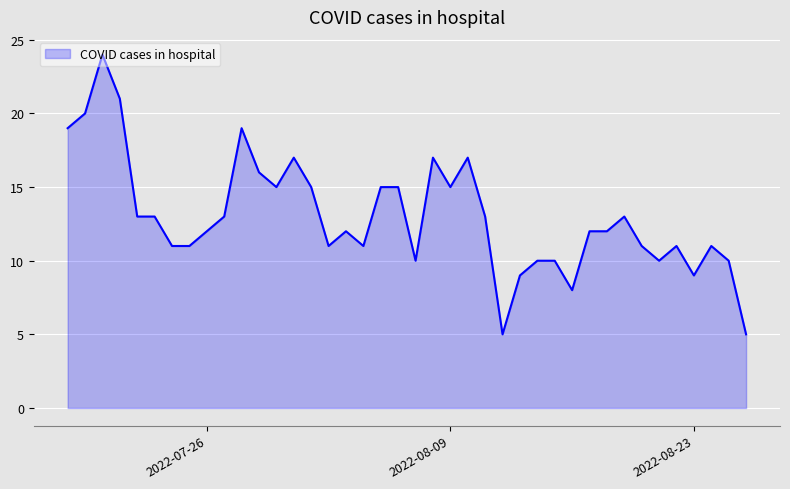

What is the smallest value displayed?

5